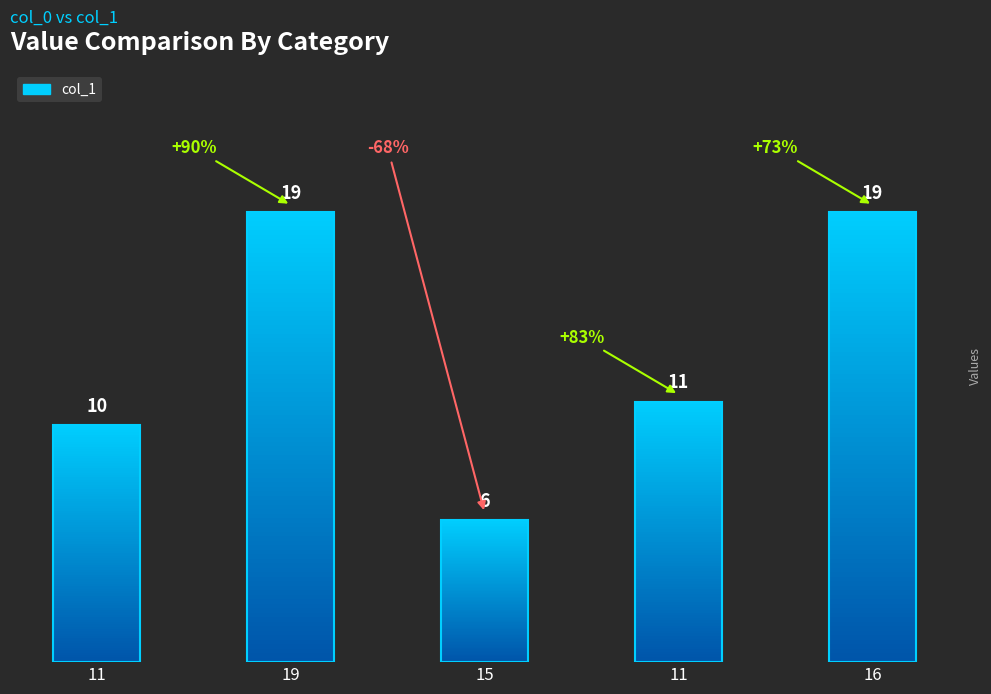

Approximately how many times larger is the value at 11 compared to 15?

1.7